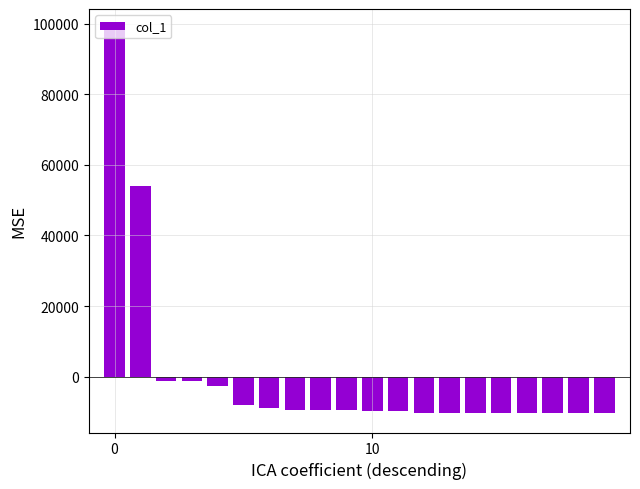

What is the greatest value displayed?

98721.9